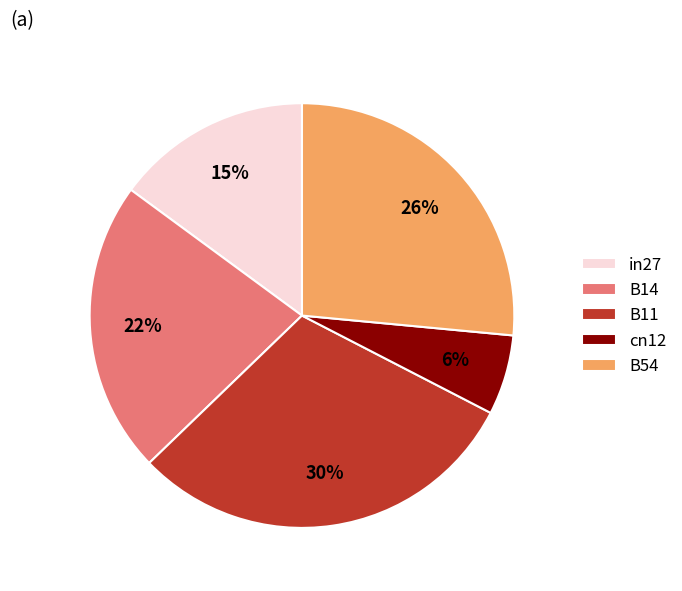

What is the smallest slice in the pie chart?

cn12